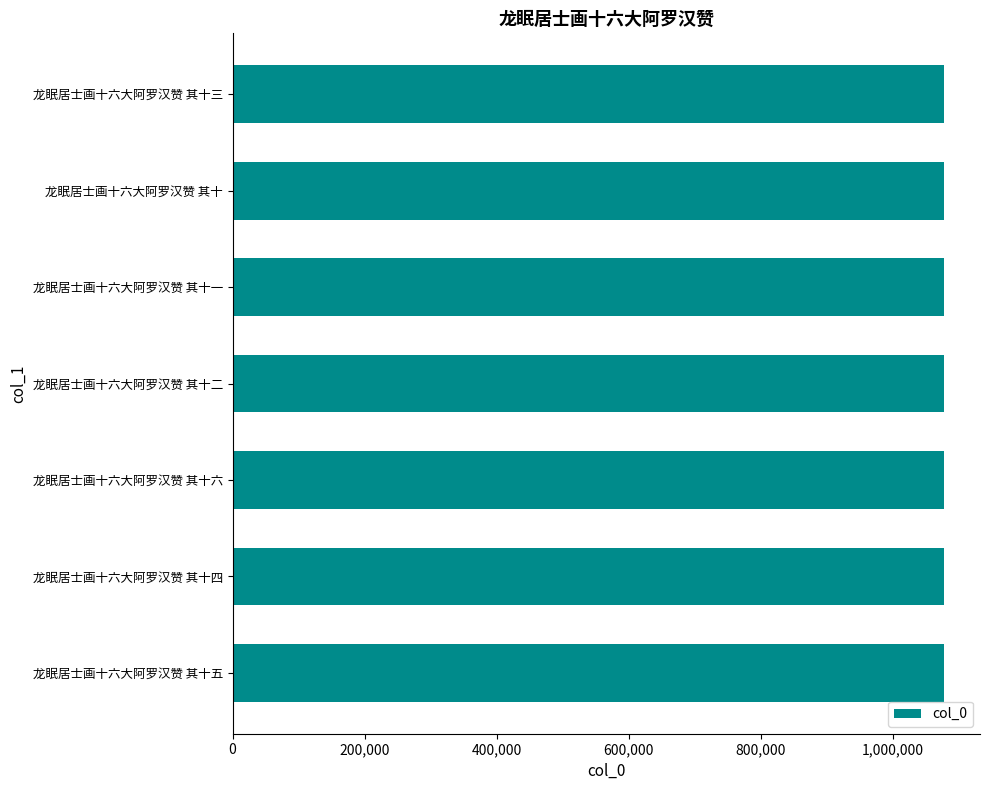

What is the greatest value displayed?

1078492